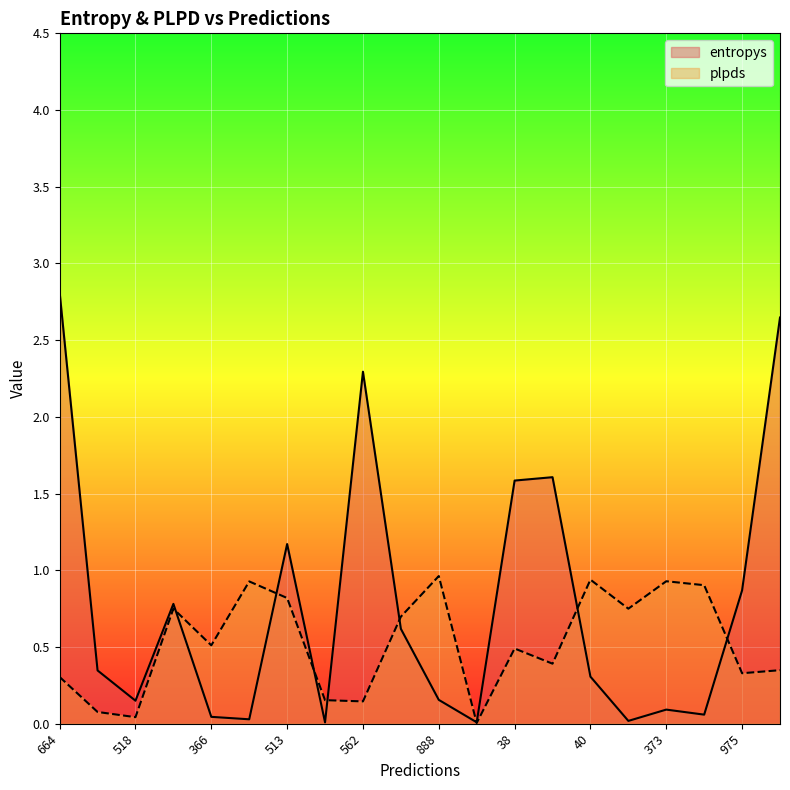

What is the total value across all series at 373?

1.0